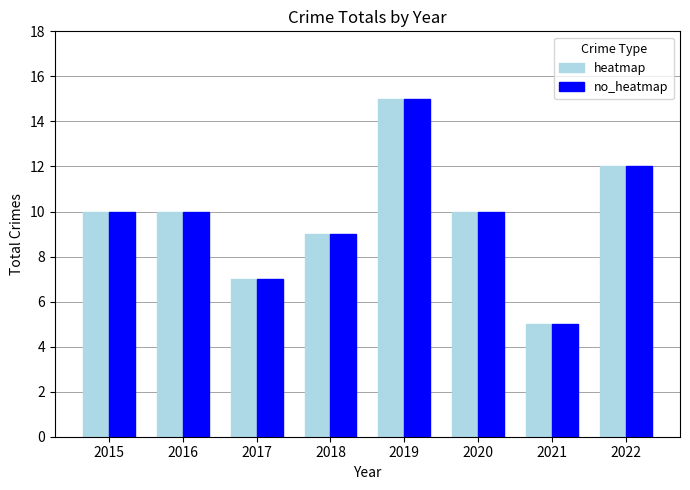

At which category is the sum across all series the highest?

2019